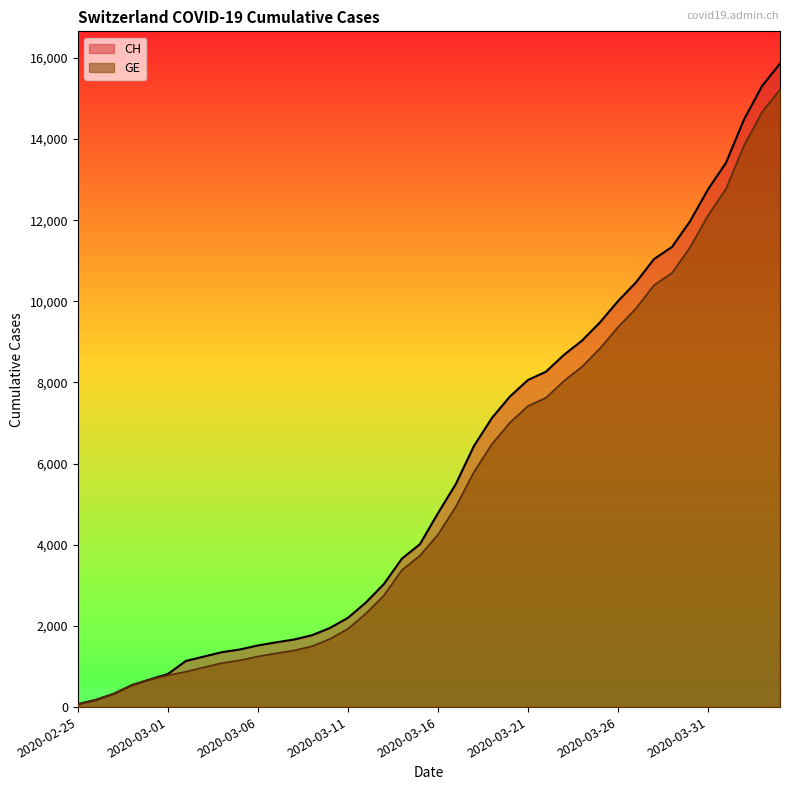

What is the spread (max minus min) of values at 2020-03-24?

642